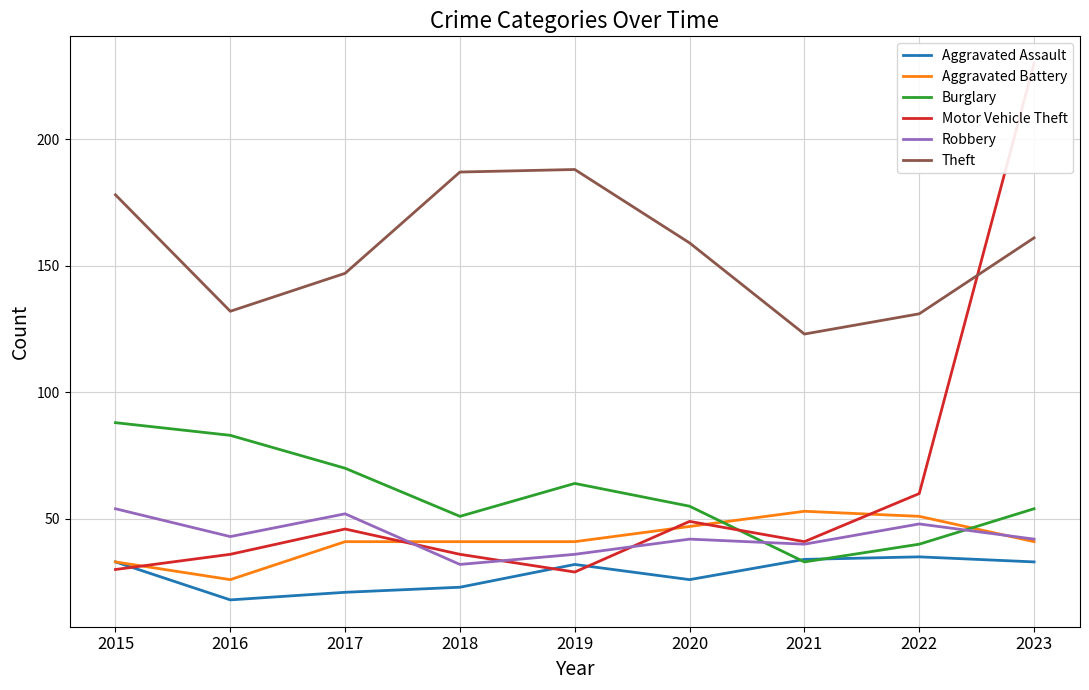

Which series has the largest total across all categories?

Theft